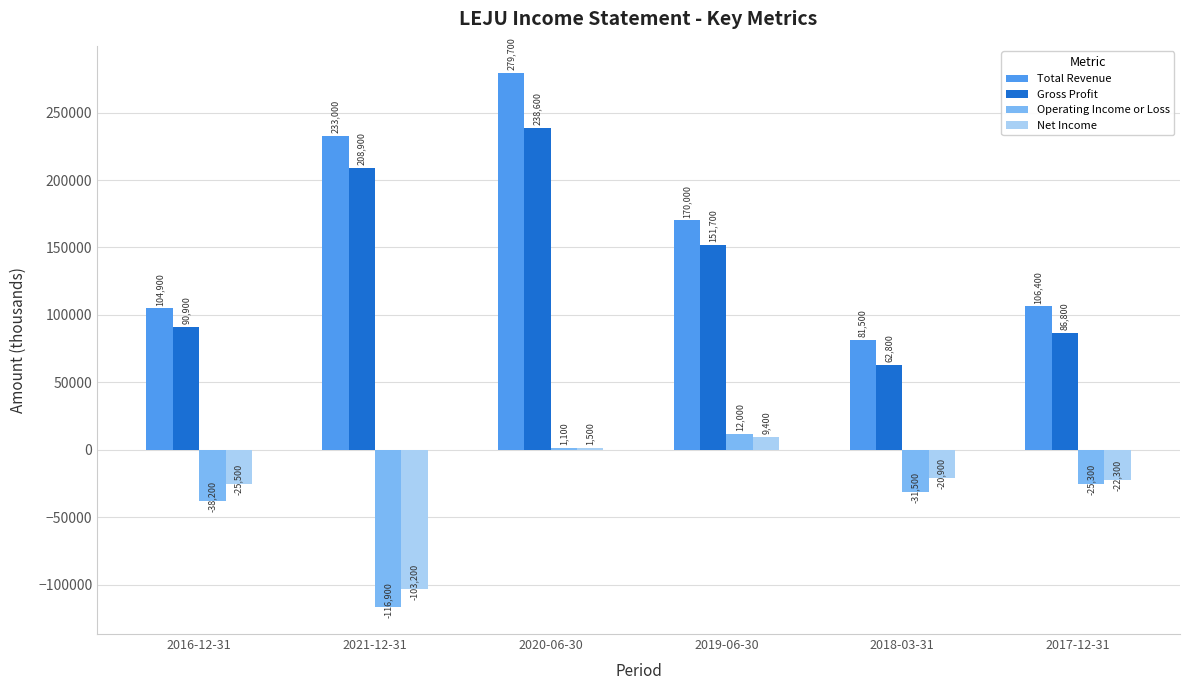

The Gross Profit series shows 154635 at 2017-12-31. True or false?

False